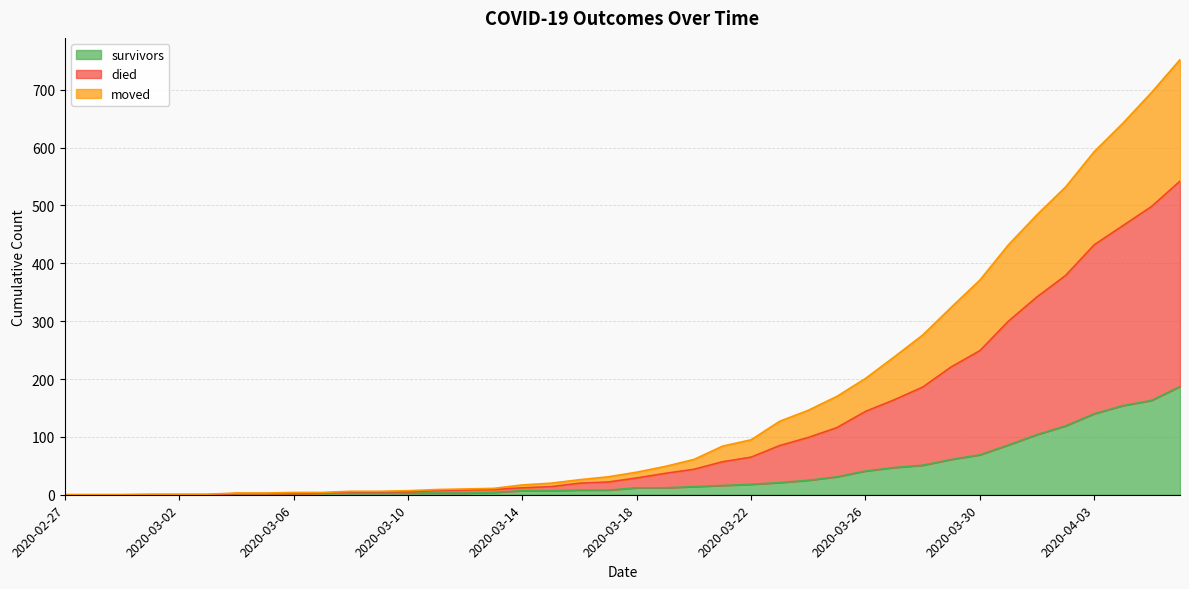

Which category has the lowest value in the survivors series?

2020-02-27